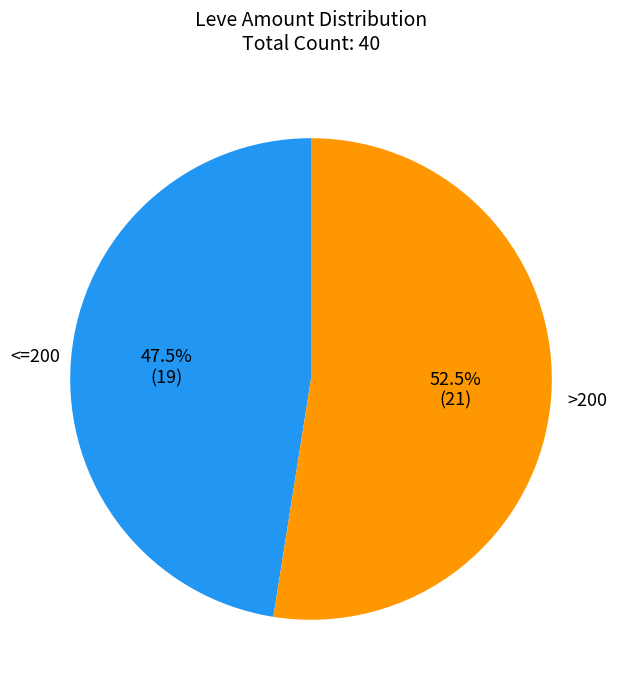

What is the ratio of the value at <=200 to the value at >200?

0.9